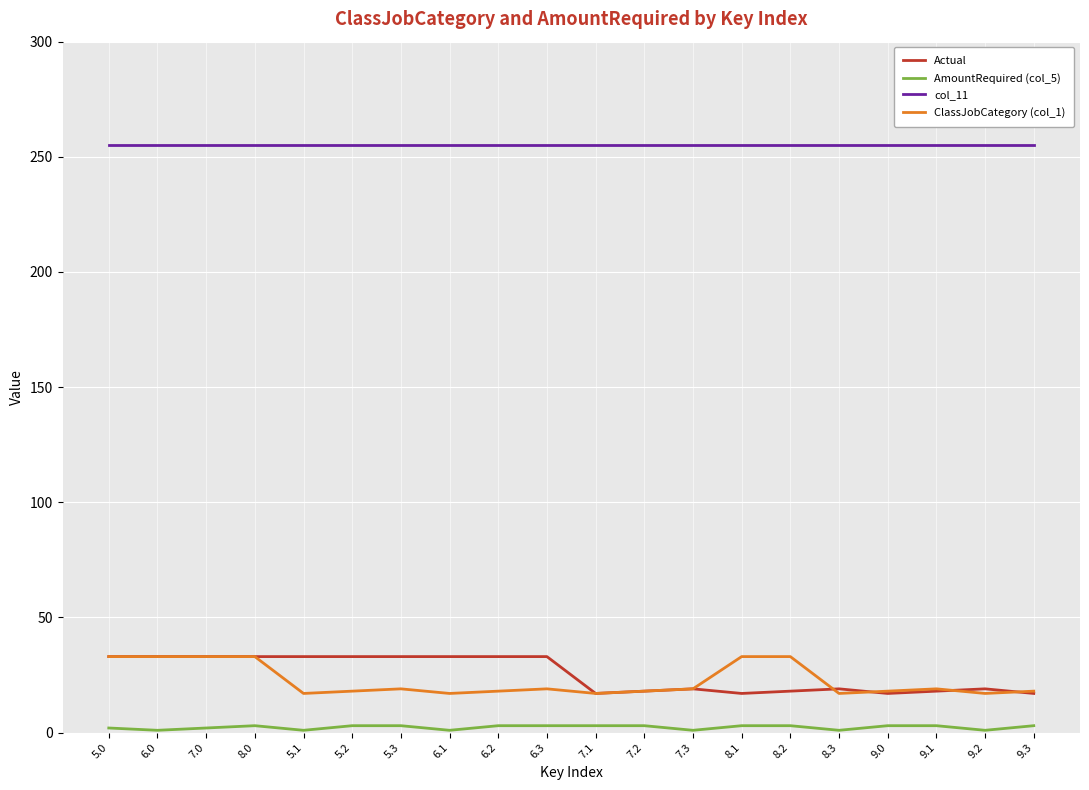

True or false: col_11 and AmountRequired (col_5) cross at least once.

False